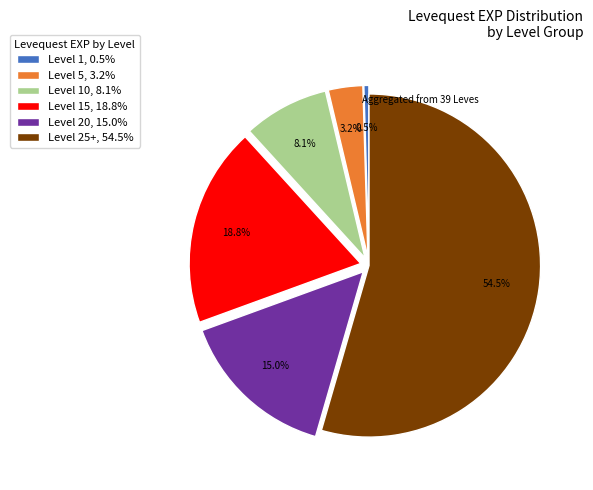

Do Level 10, 8.1% and Level 20, 15.0% together represent more than half of the pie?

No